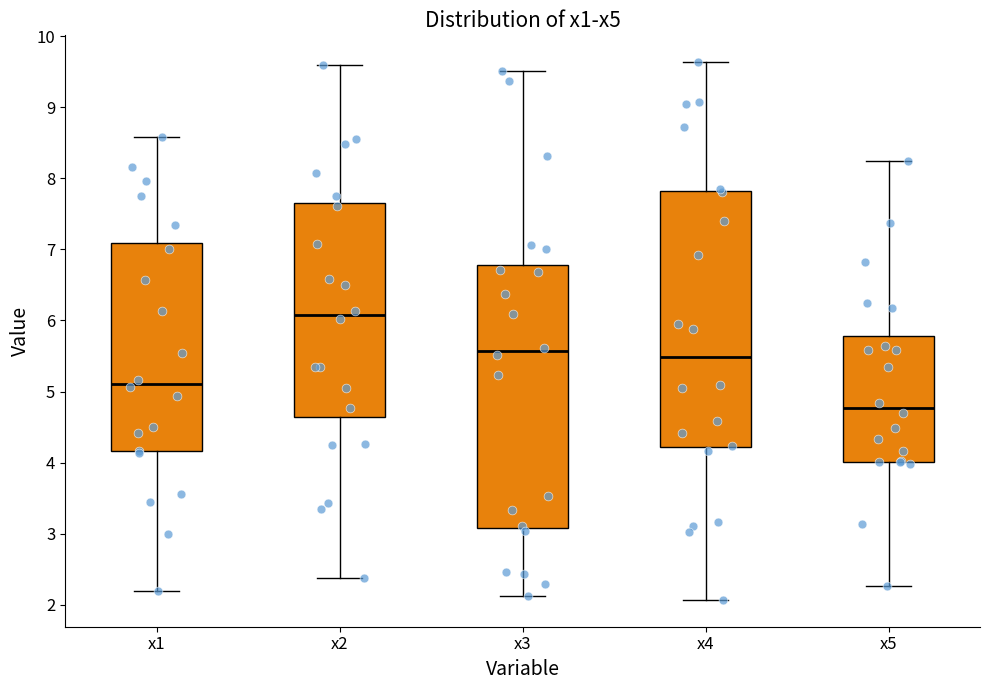

Where does the upper whisker of the box for x4 end on the y-axis? The values are not printed on the chart, so give them approximately, as read against the axis.

9.6